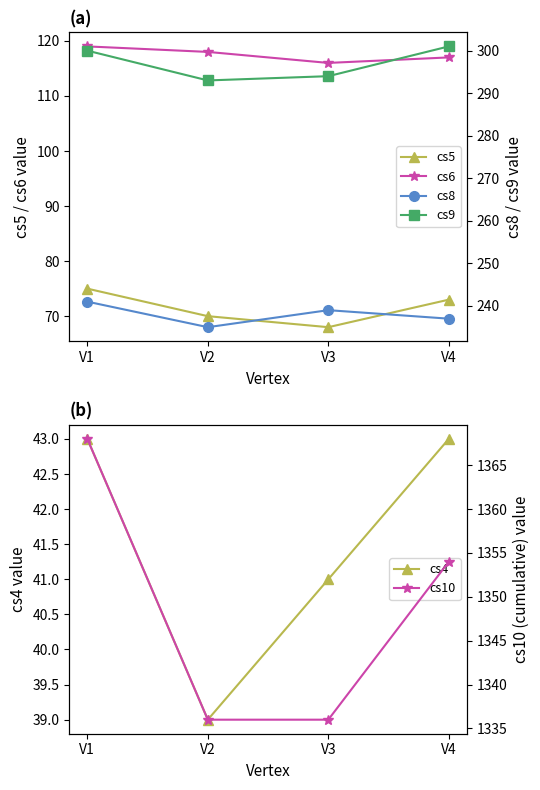

At which label is cs9 closest to 297?

V1